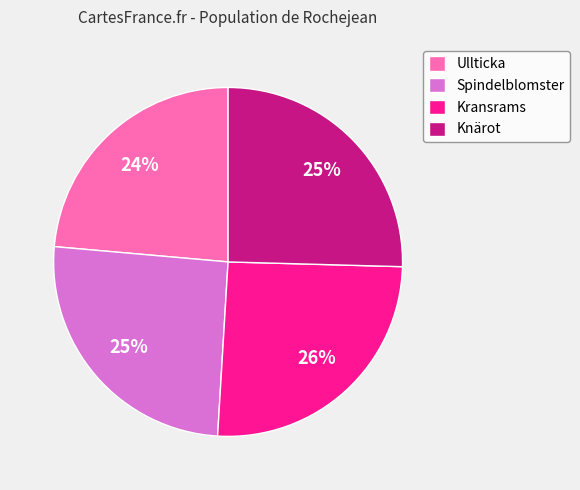

What percentage is the Knärot slice, to the nearest percent?

25%